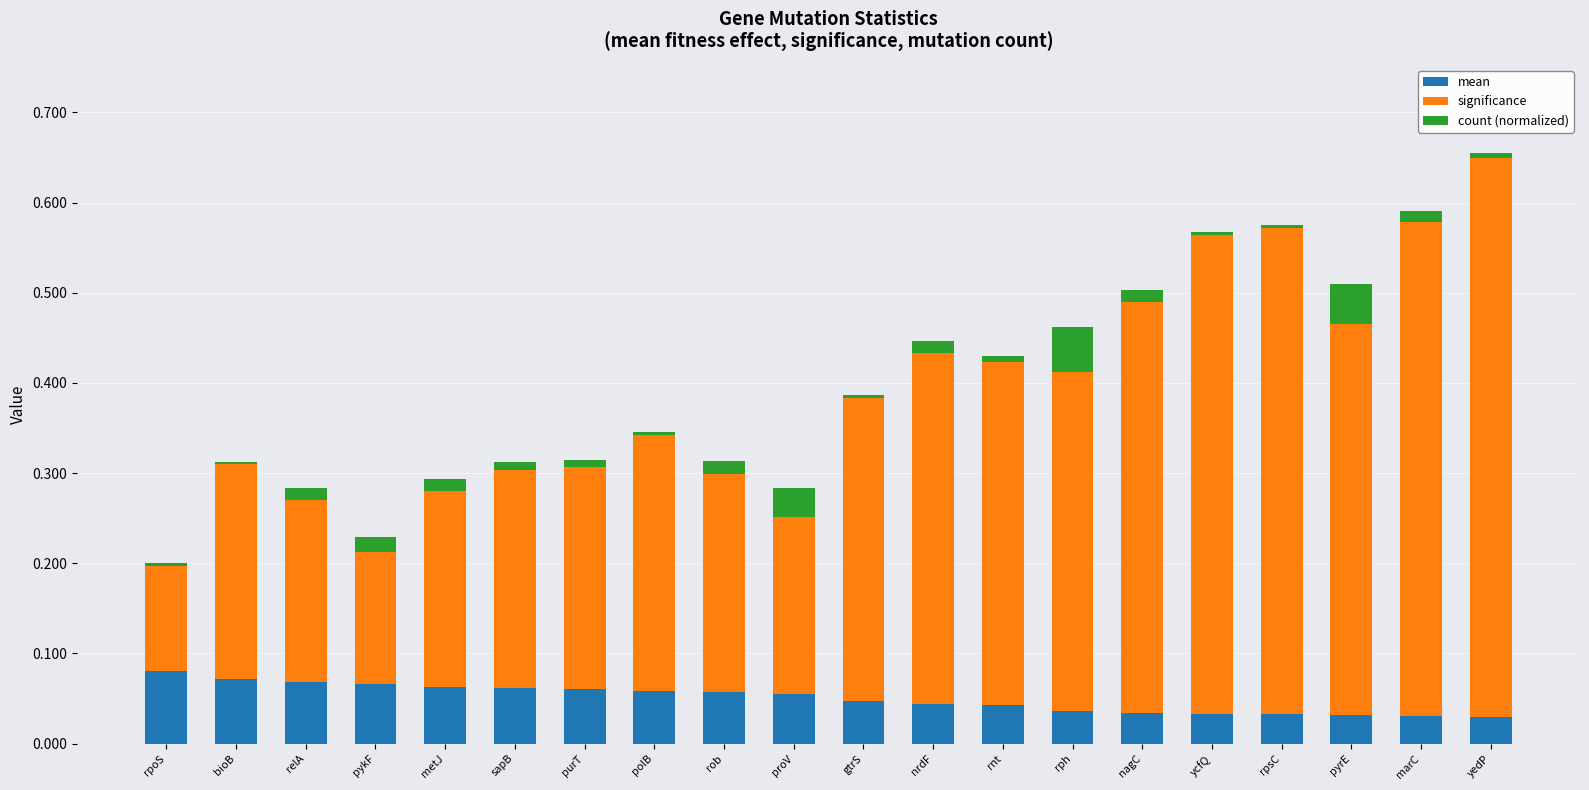

At which category is the sum across all series the highest?

yedP